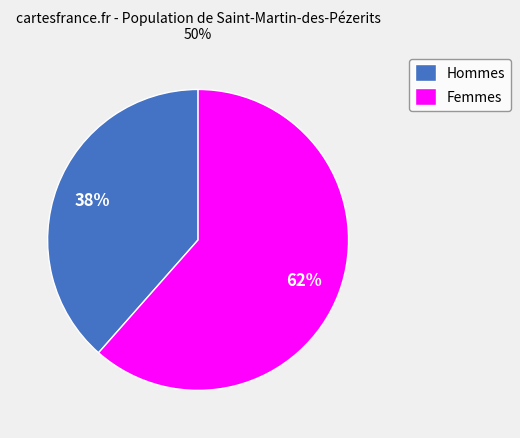

To the nearest percent, what is the average slice percentage?

50%